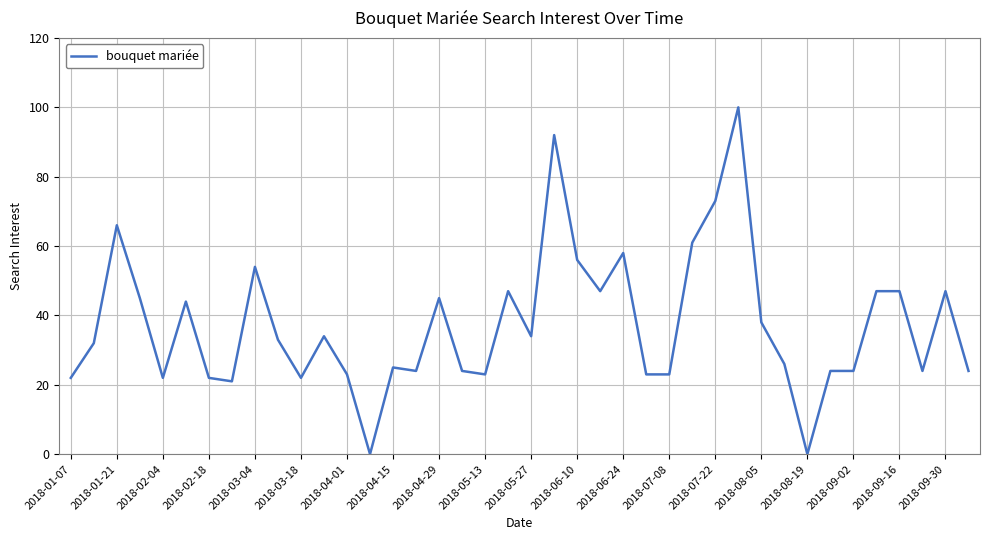

What is the difference between the maximum and minimum values?

100